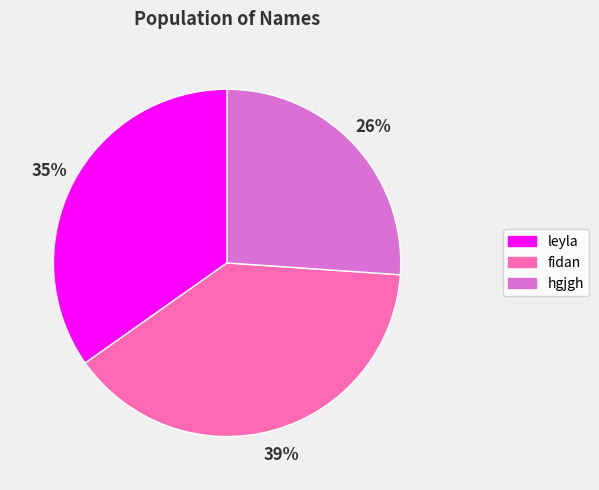

How many slices are in this pie chart?

3